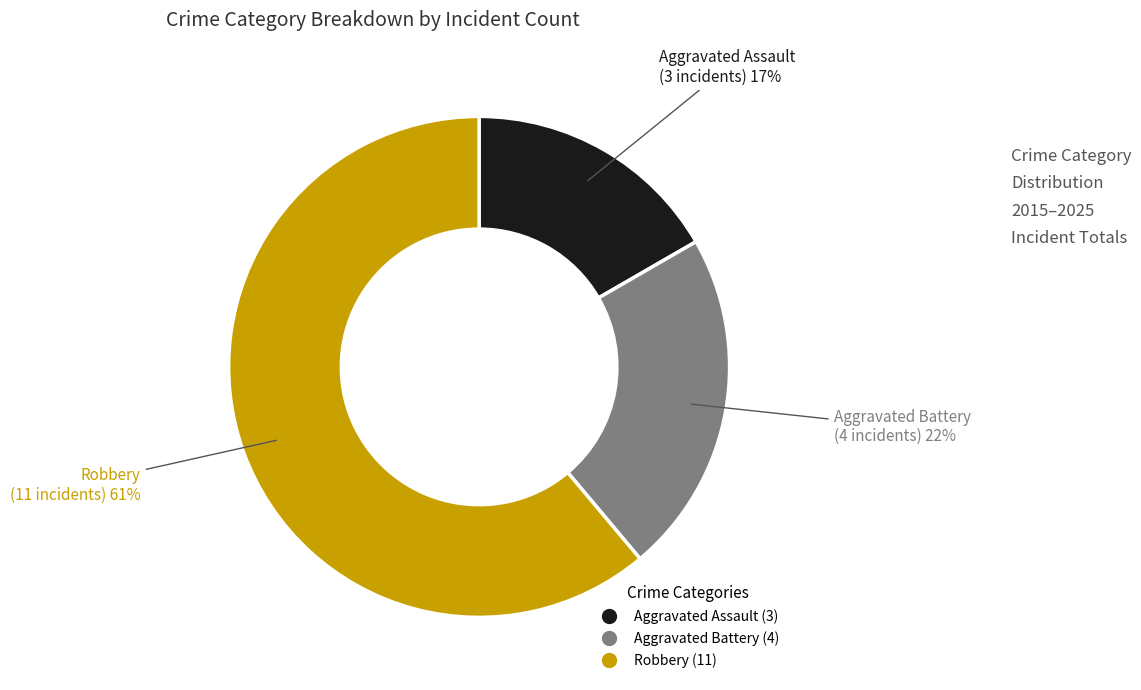

To the nearest percent, what is the difference between the largest and smallest slice percentages?

44%